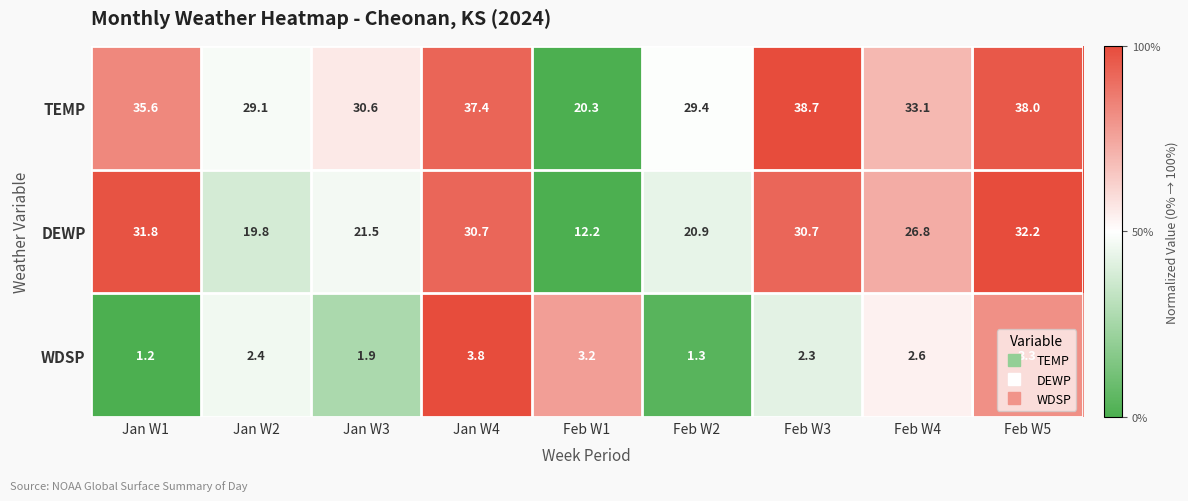

What is the highest value of the DEWP series?

32.2